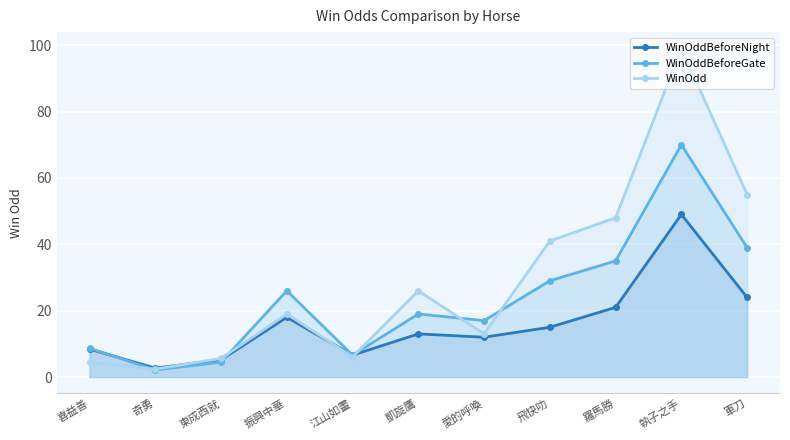

Between 振興中華 and 執子之手, which series saw the biggest shift?

WinOdd